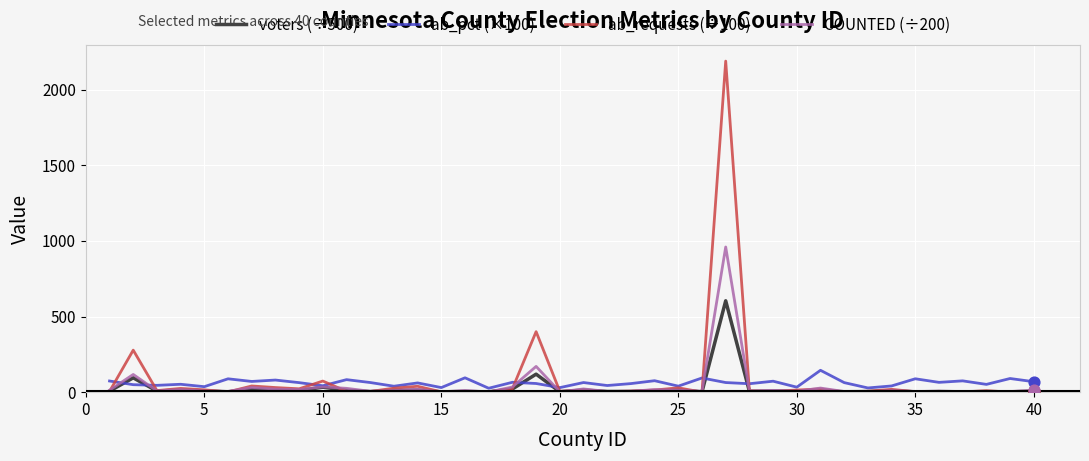

Which series has the widest spread of values?

ab_requests (÷100)